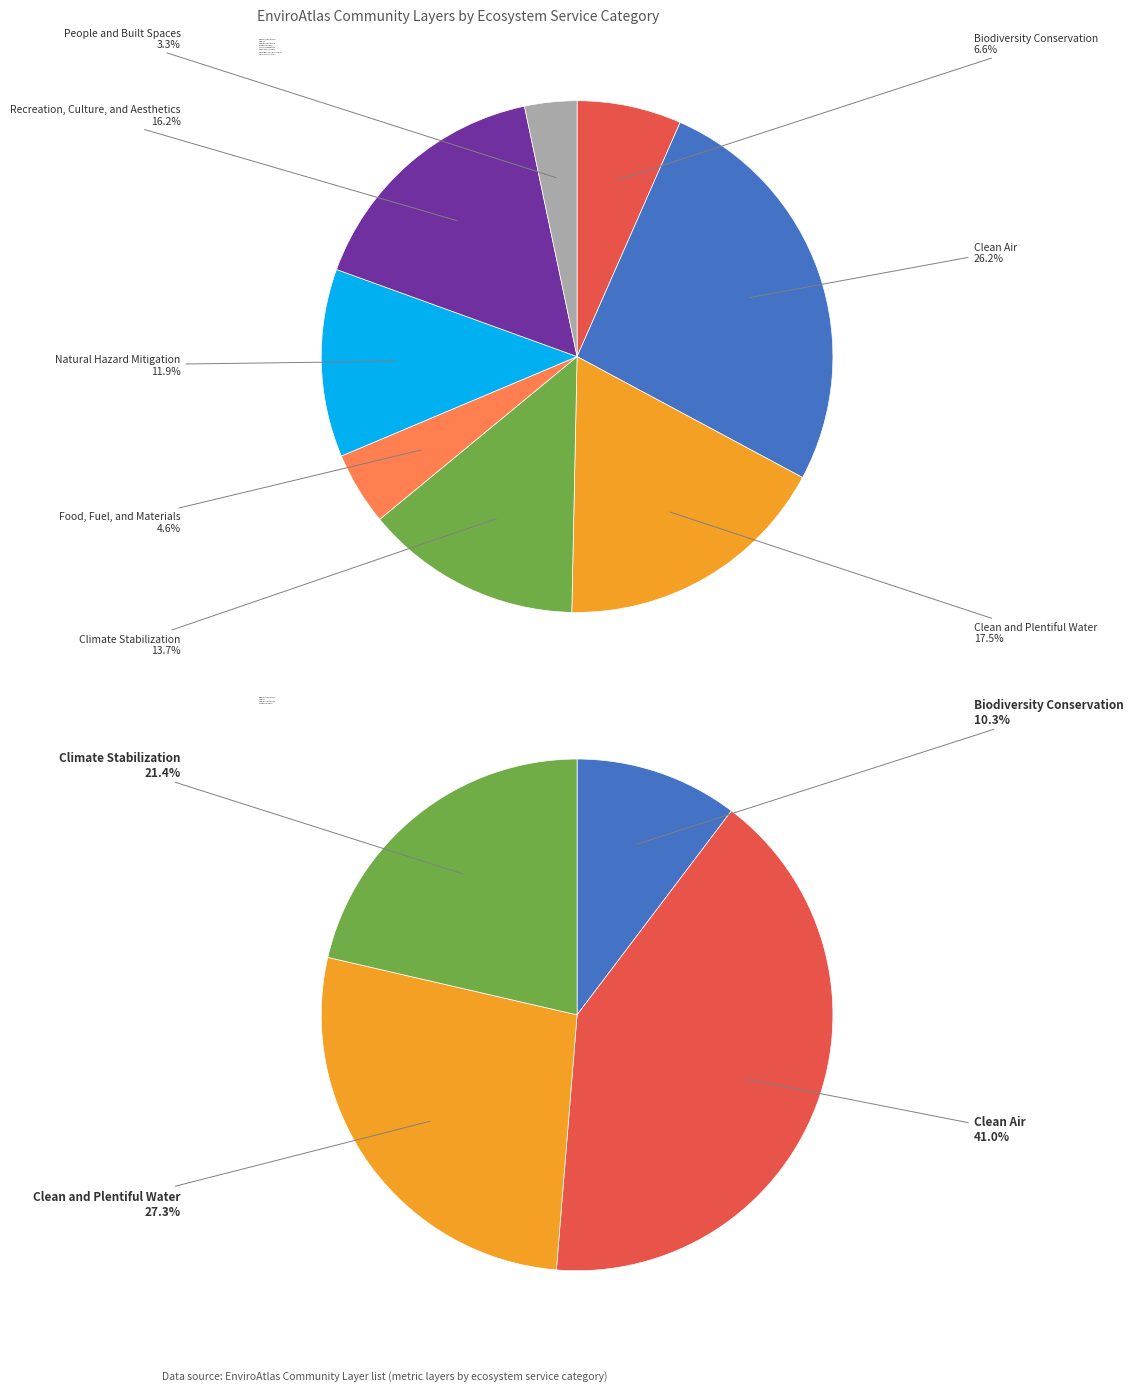

How many segments does this pie chart have?

8